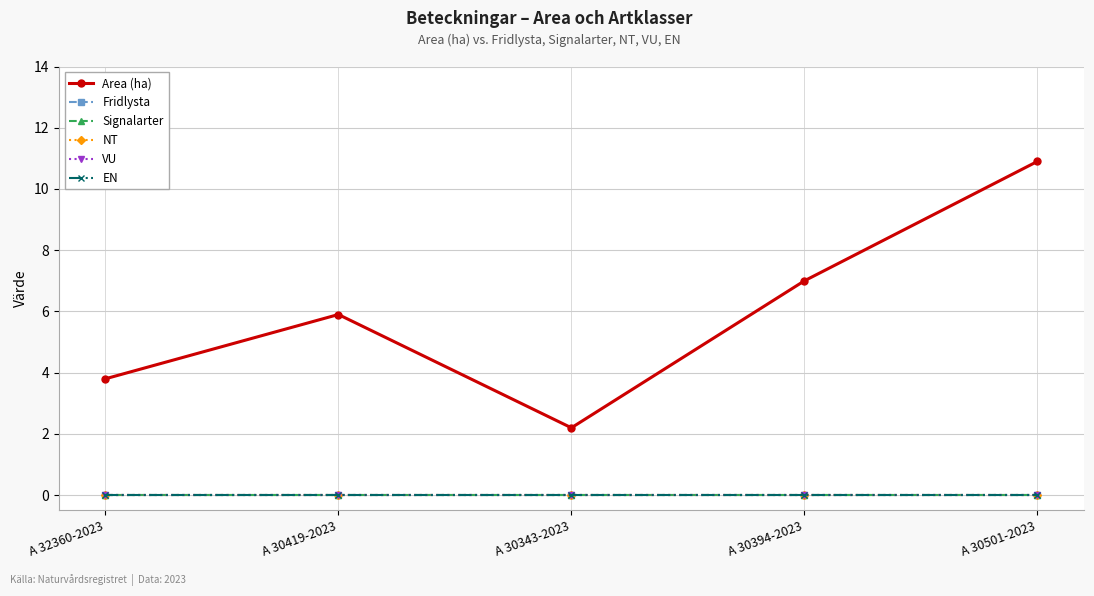

True or false: Area (ha) and EN cross at least once.

False